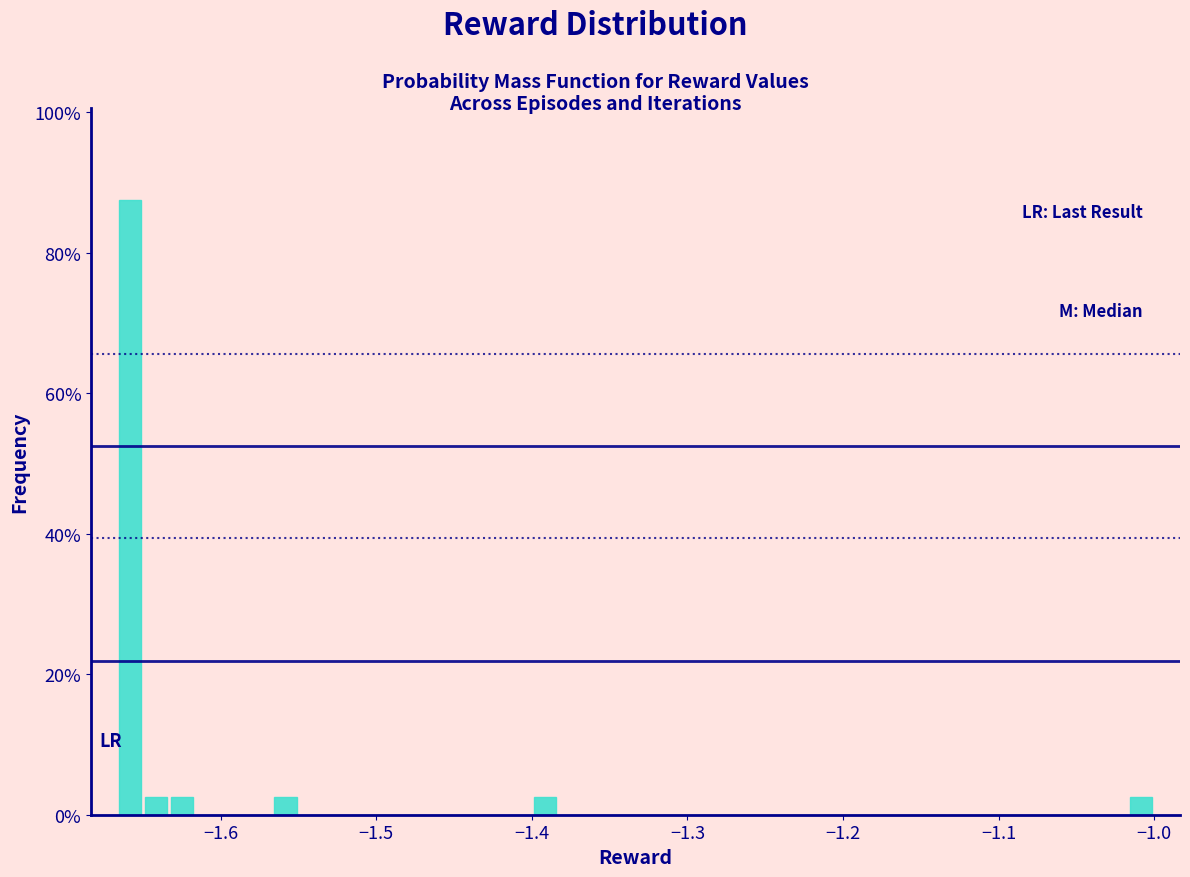

Around what value on the x-axis is the tallest bar? Give the approximate position of its centre, as read against the axis.

-1.66